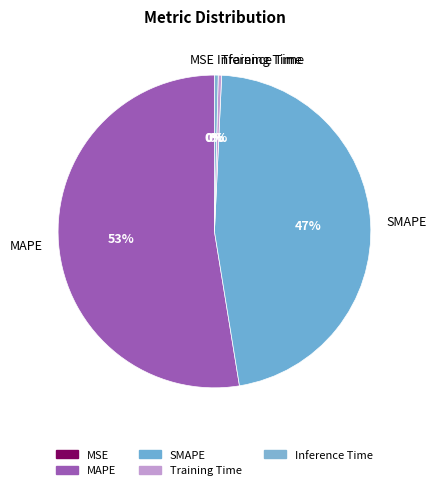

Which slice is the largest?

MAPE